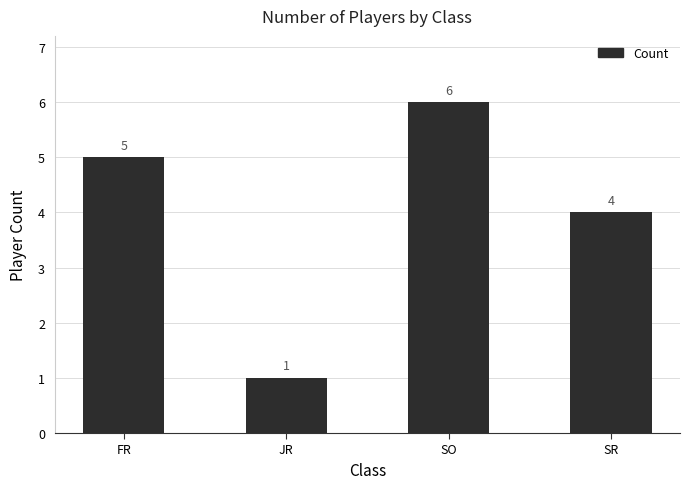

Which has a higher value, FR or JR?

FR